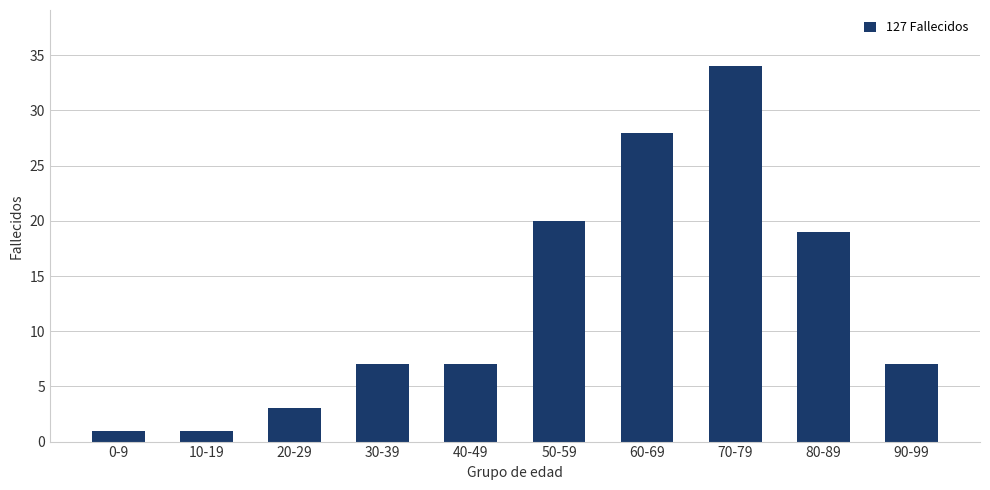

What is the label of the 6th bar from the right?

40-49